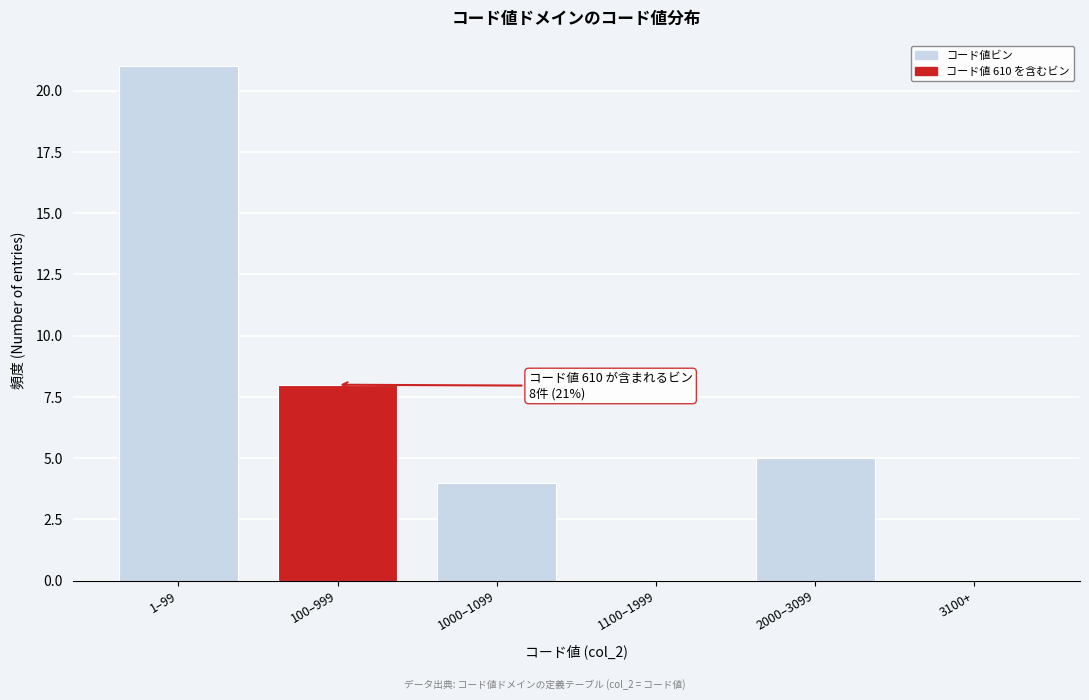

Reading left to right, extract all data points from this chart.

1–99=21	100–999=8	1000–1099=4	1100–1999=0	2000–3099=5	3100+=0